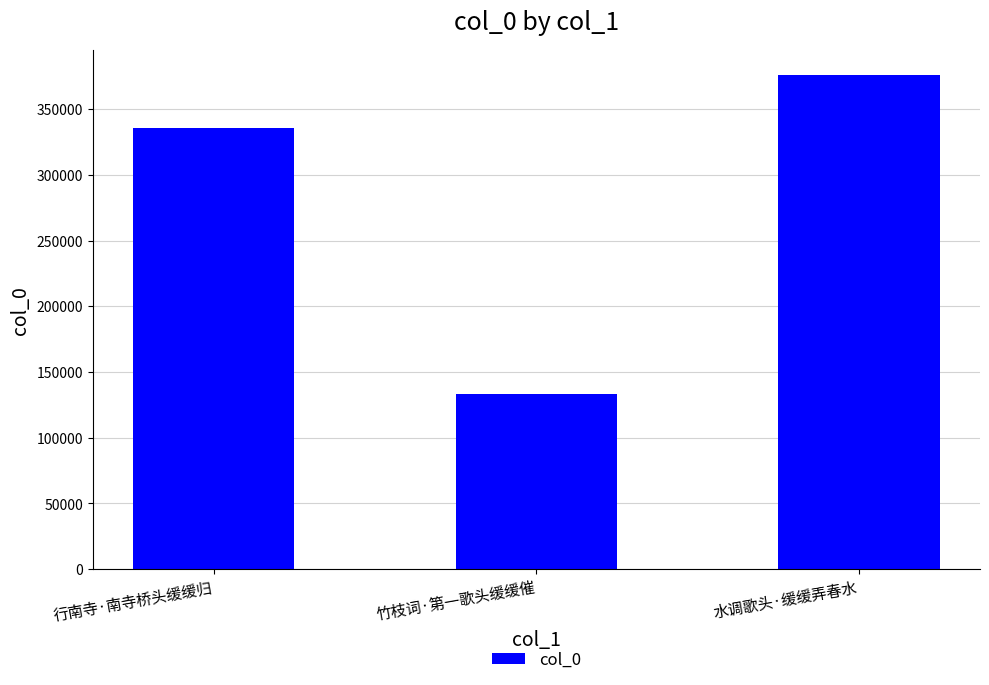

What is the greatest value displayed?

375958